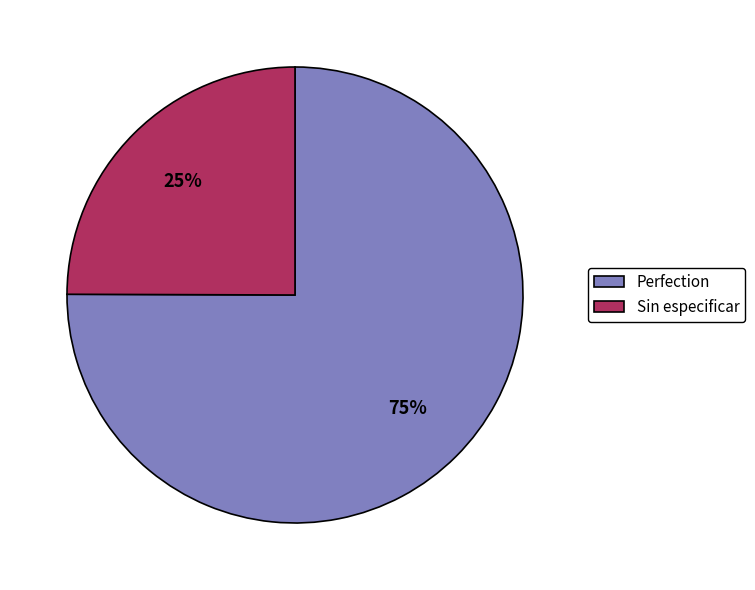

How many slices are in this pie chart?

2